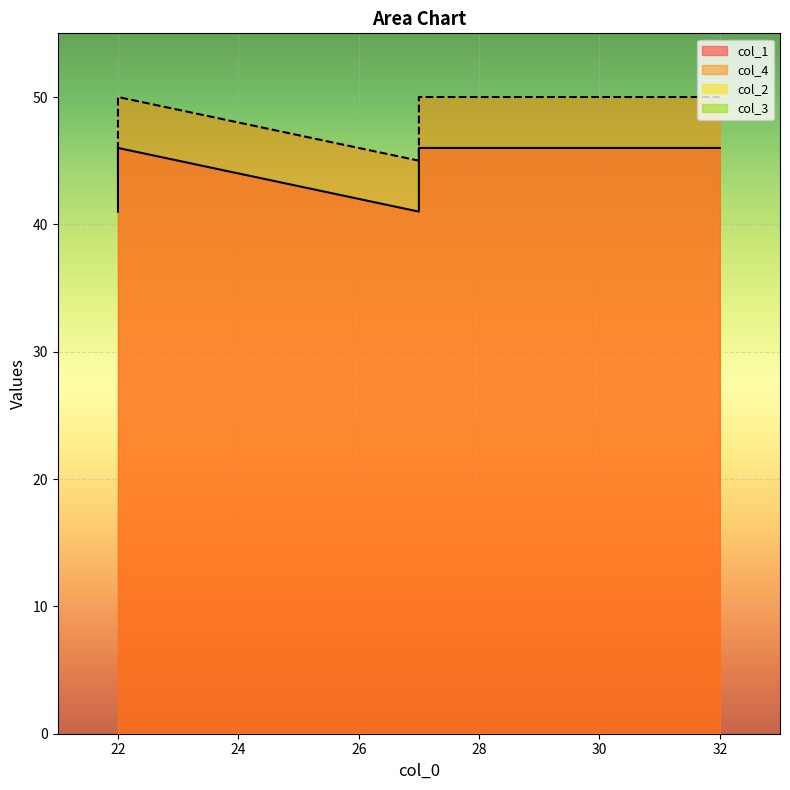

What is the sum of all col_1 values?

220